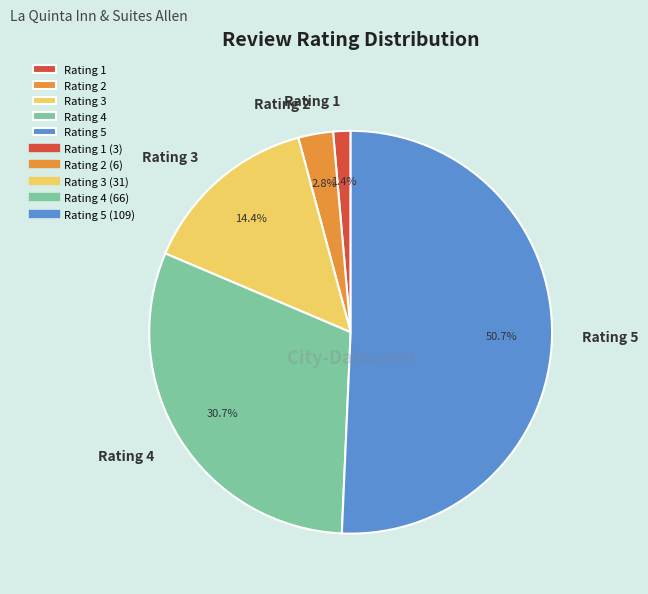

To the nearest percent, what is the average slice percentage?

20%